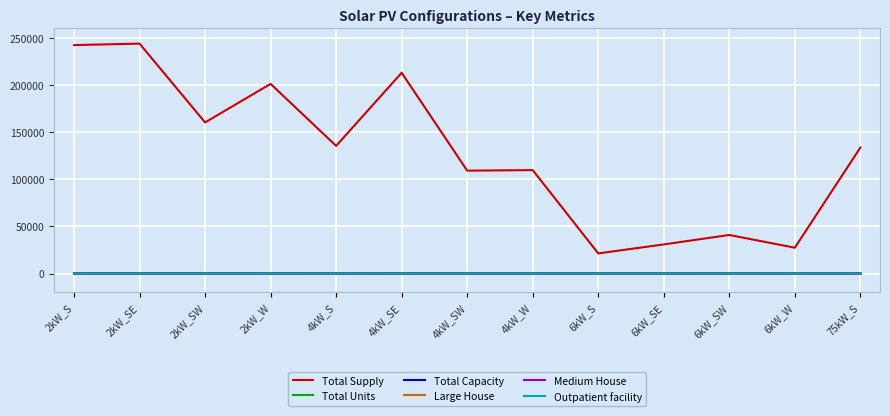

Which series has the largest range (max minus min)?

Total Supply